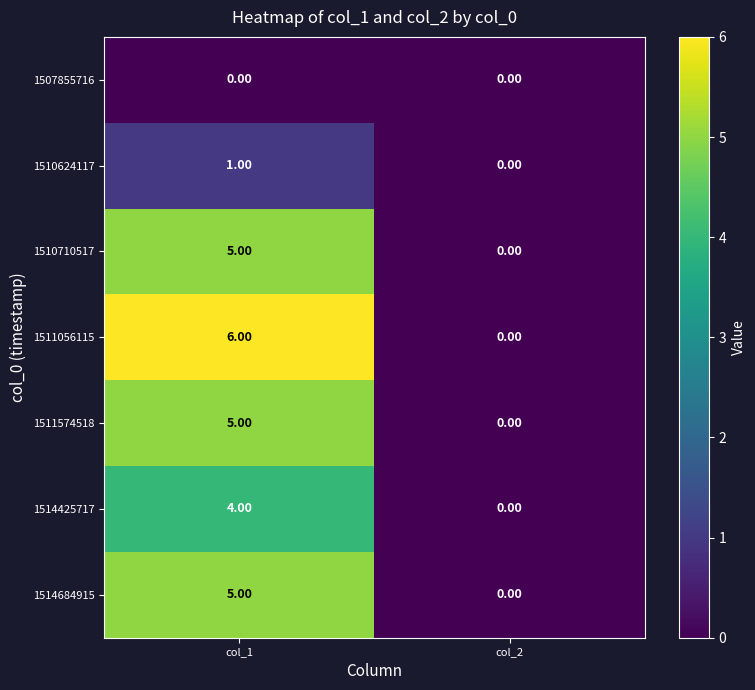

What is the greatest value displayed?

6